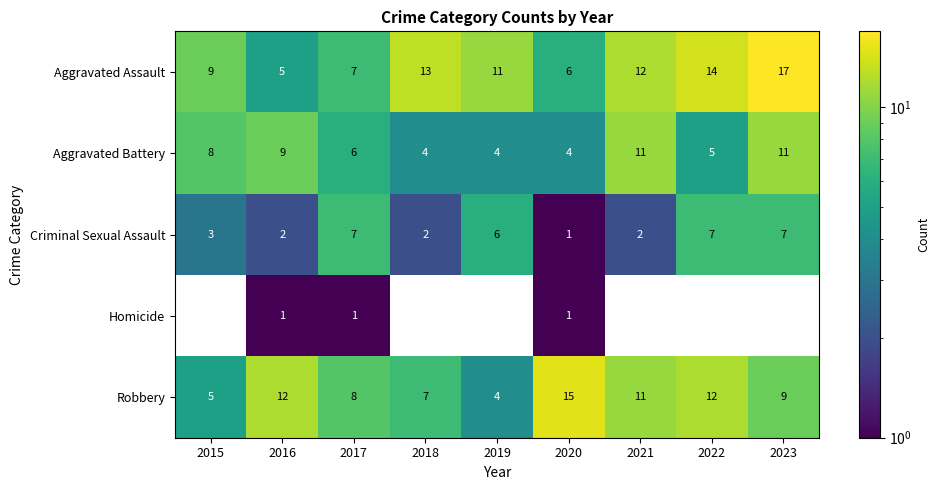

What is the difference between the Aggravated Battery values at 2021 and 2022?

6